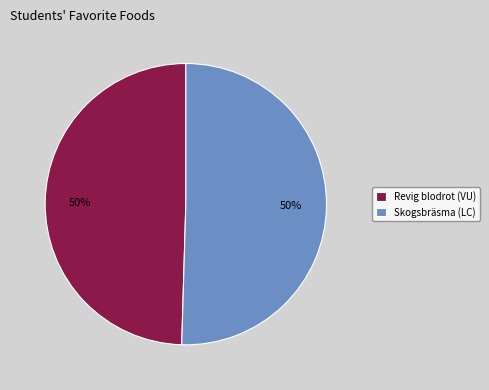

What percentage is the Revig blodrot (VU) slice, to the nearest percent?

50%